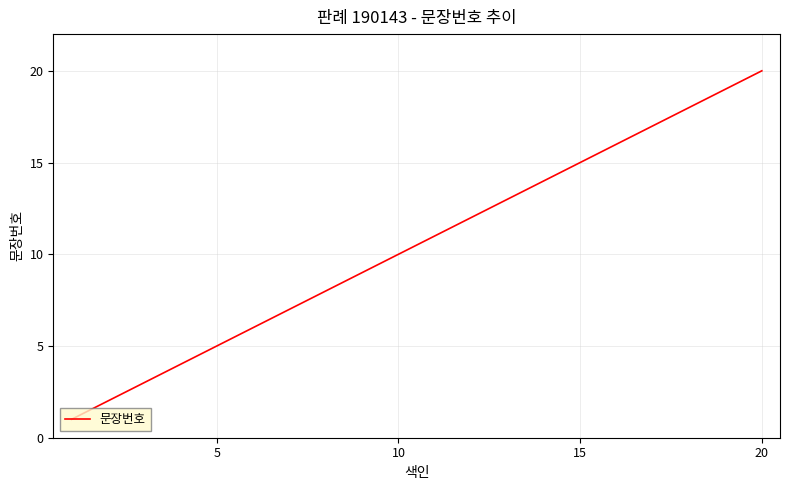

What is the greatest value displayed?

20